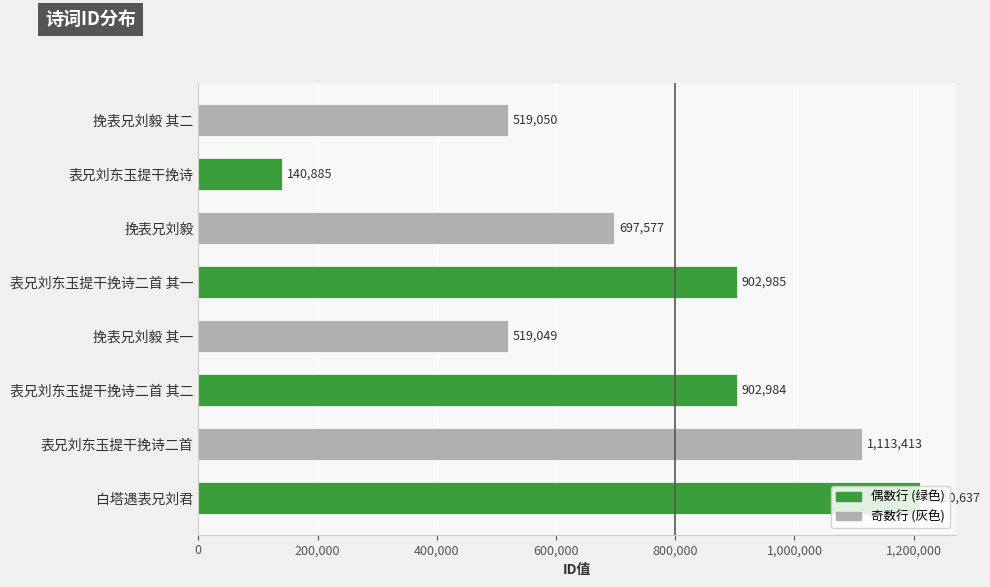

Between 挽表兄刘毅 and 挽表兄刘毅 其二, which is larger?

挽表兄刘毅